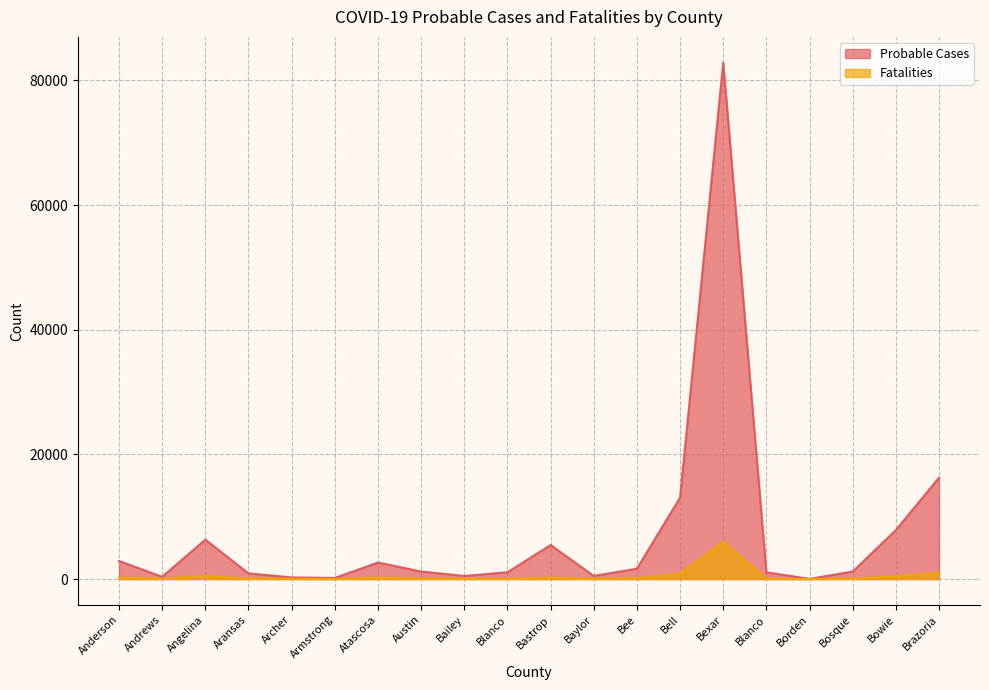

At which label does Probable Cases first exceed 1202?

Anderson